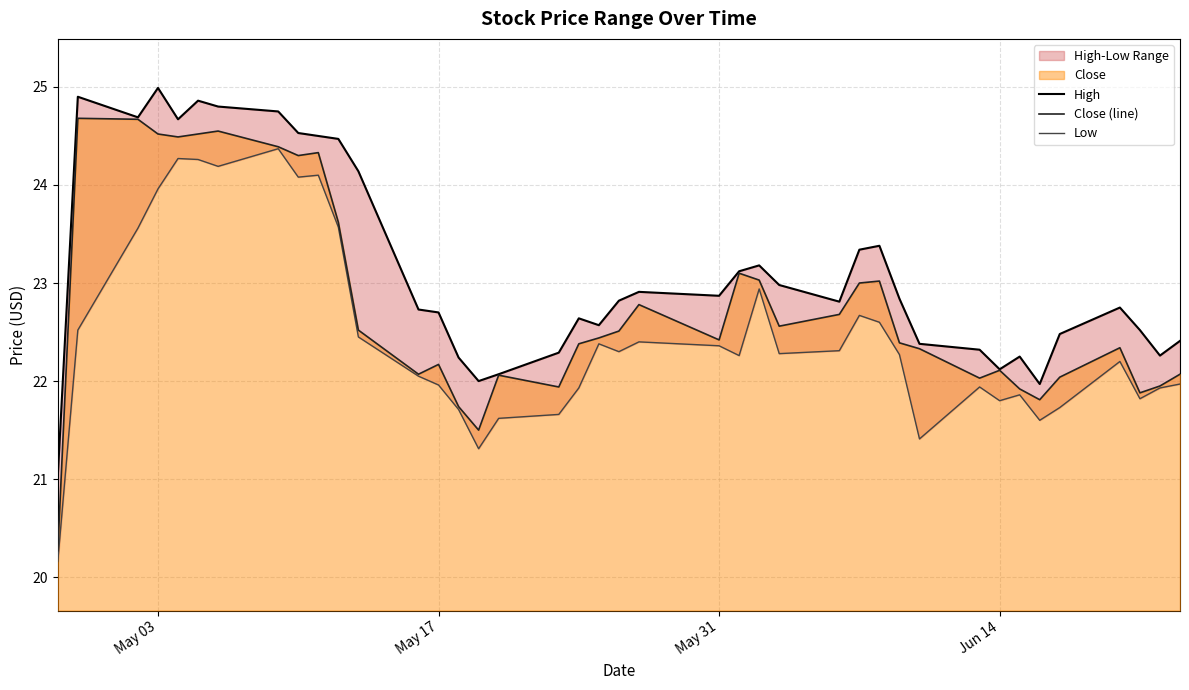

Is it true that Close equals 13.1 at 35?

False